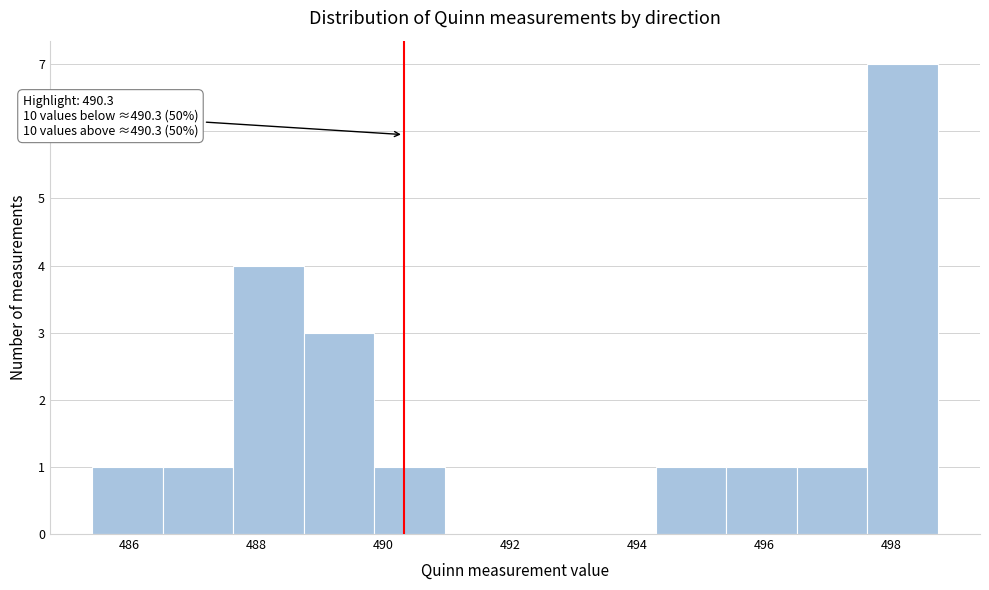

Which range on the x-axis has the tallest bar?

497.6 to 498.8